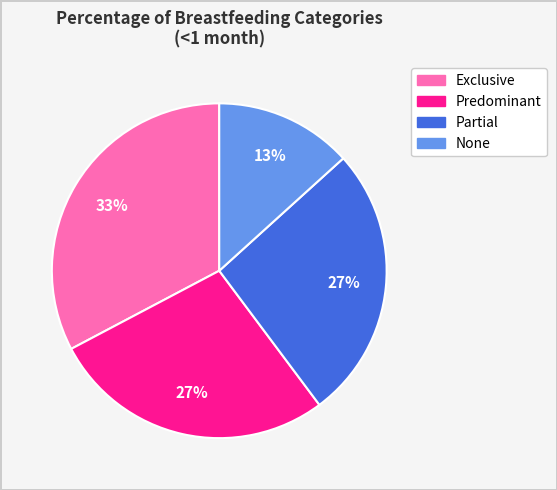

Is the sum of Exclusive and Partial greater than half?

Yes